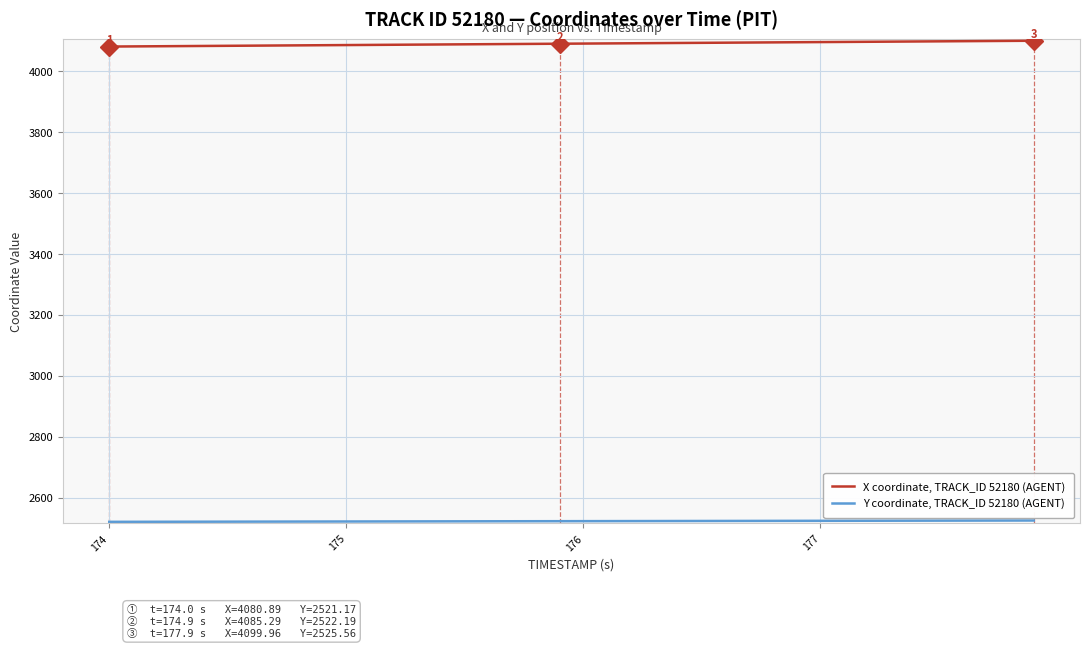

How many lines are shown in the chart?

2